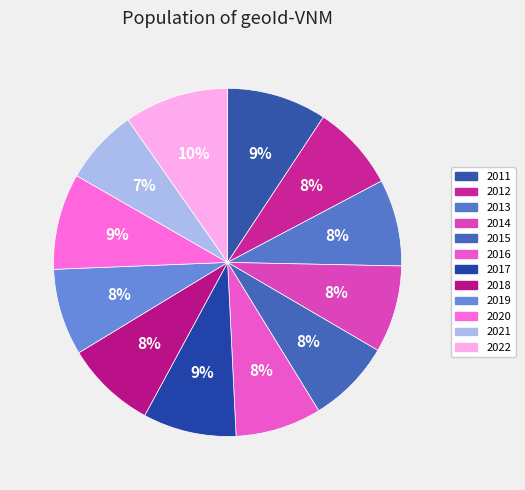

Is there any slice that represents more than half of the pie?

No